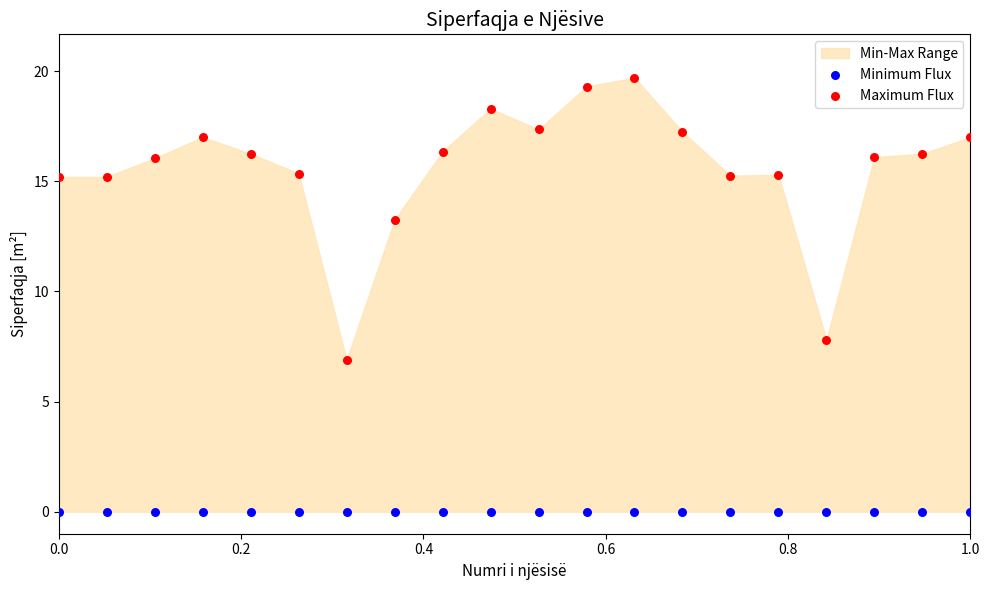

Which series contains the highest Y value?

Maximum Flux